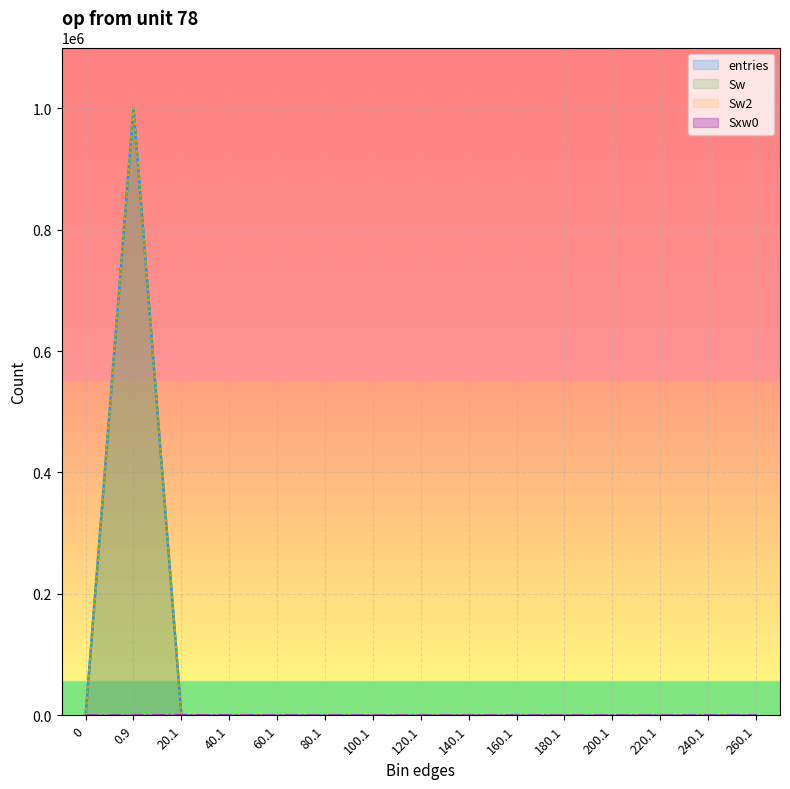

True or false: Sxw0 and Sw intersect in this chart.

True